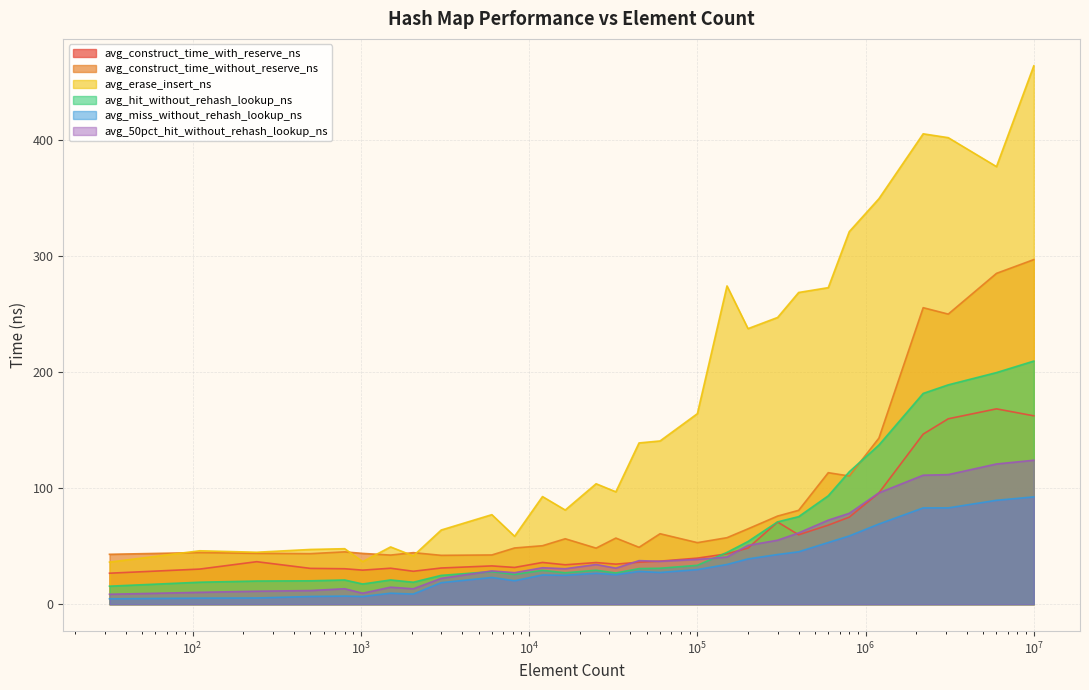

Count the number of categories in the chart.

29